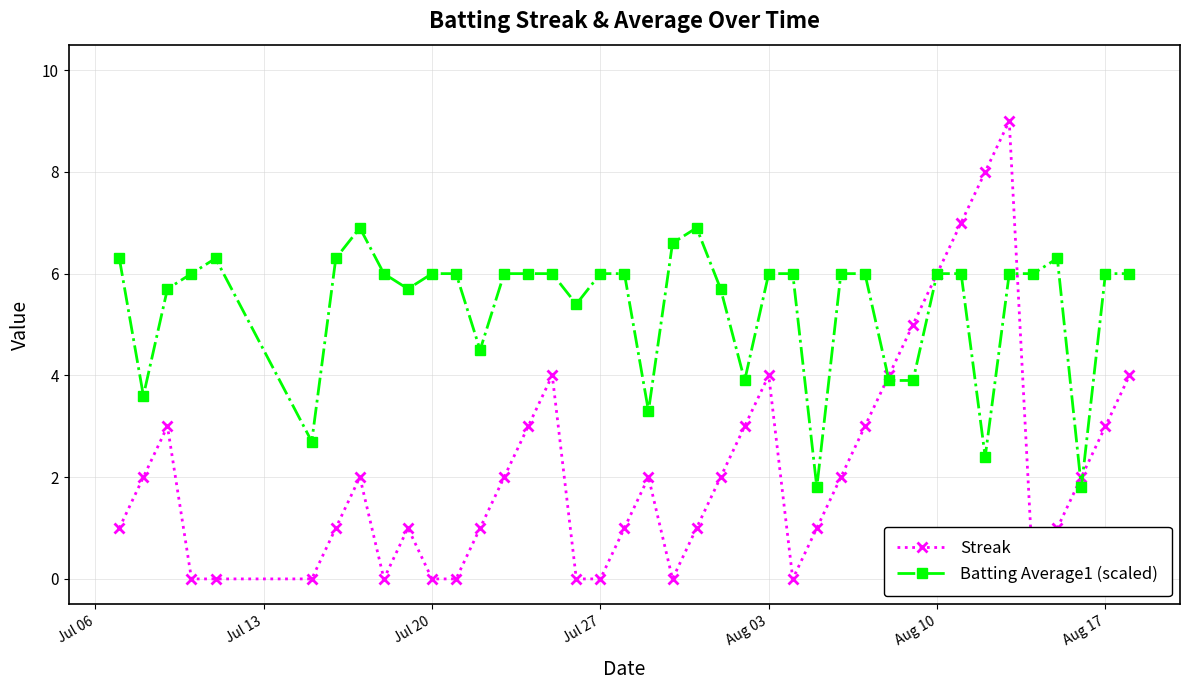

True or false: Batting Average1 (scaled) has more than 2 interior local peaks.

True